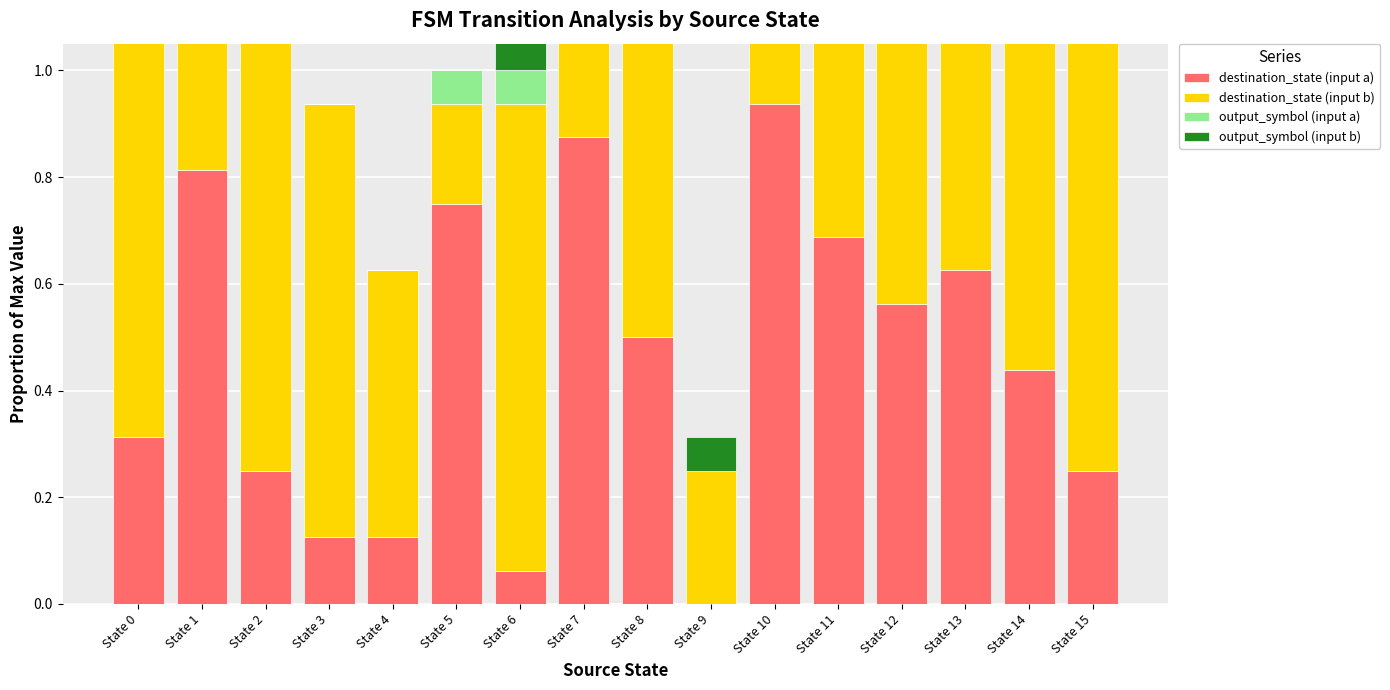

Rank the series by their maximum value, from lowest to highest.

output_symbol (input a), output_symbol (input b), destination_state (input a), destination_state (input b)